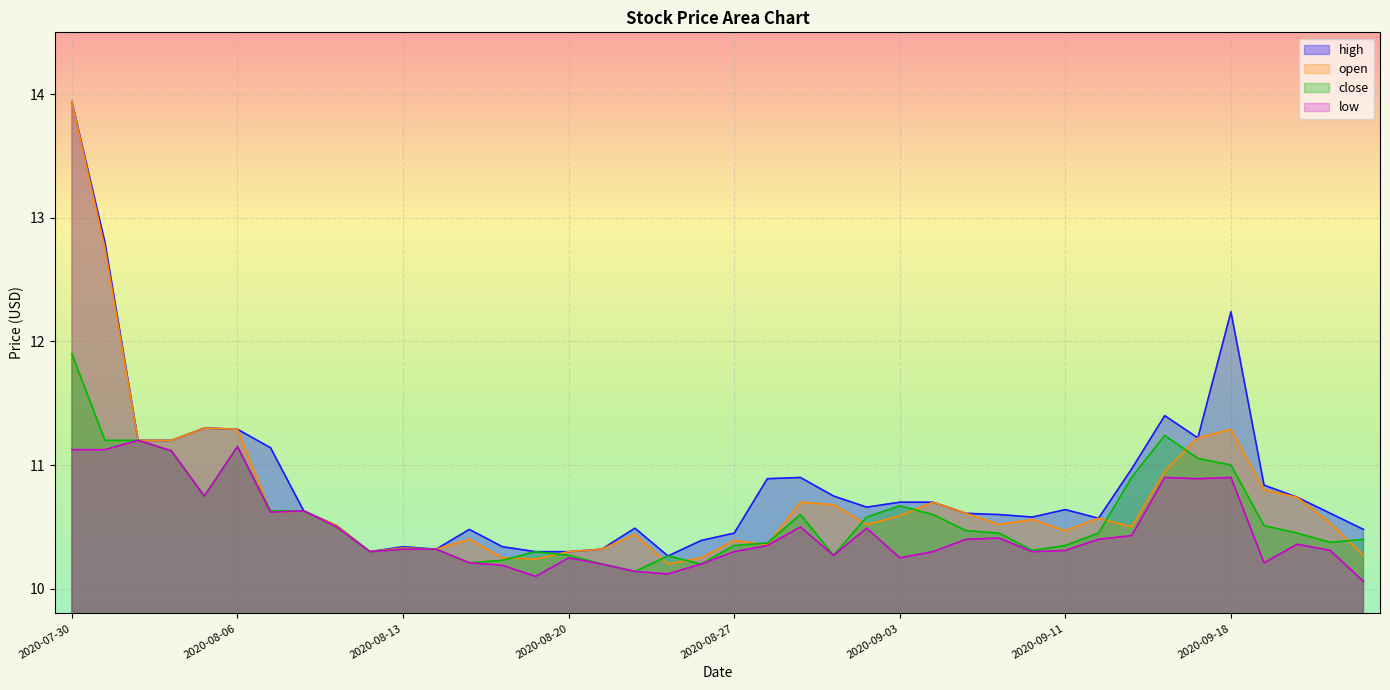

Is the value of close at 2020-09-01 greater than the value of open at 2020-09-08?

No